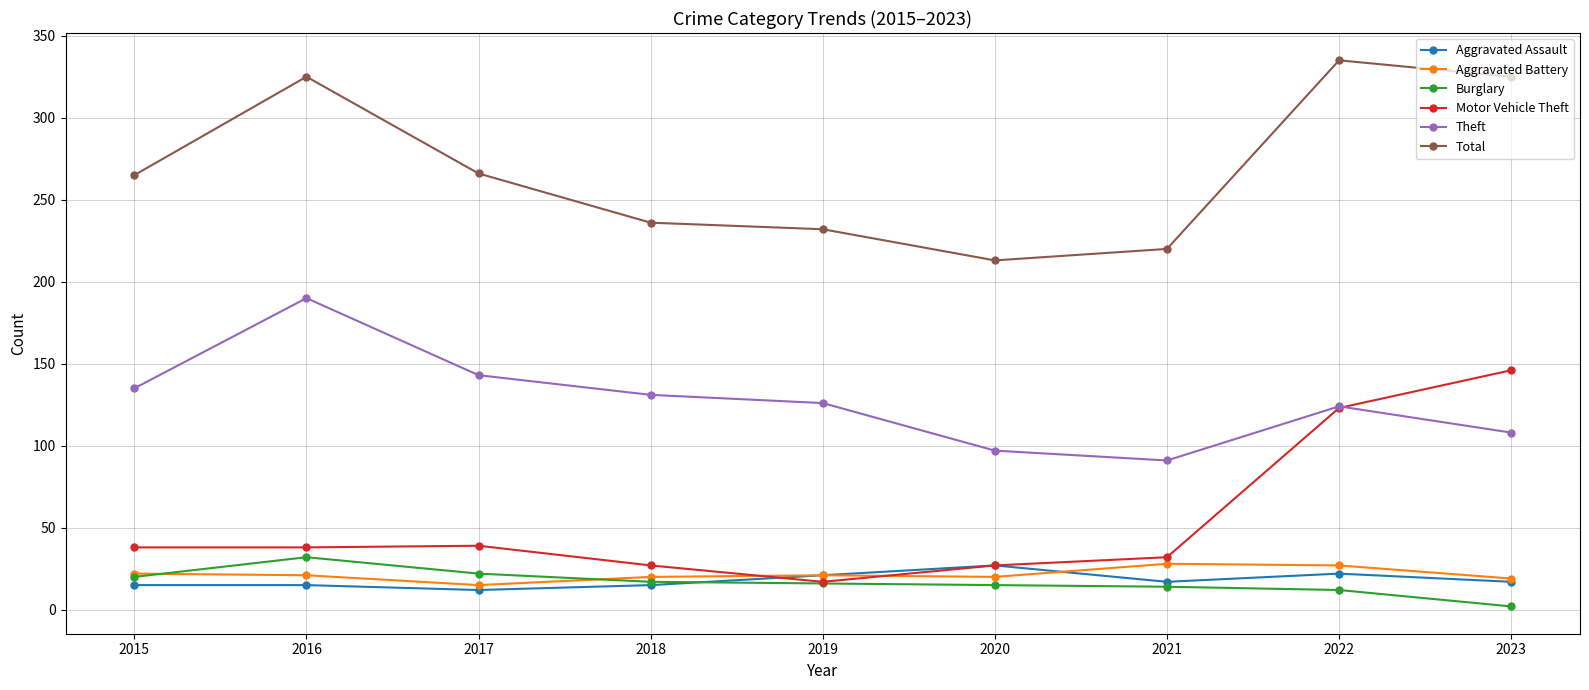

What is the sum of all Theft values?

1145